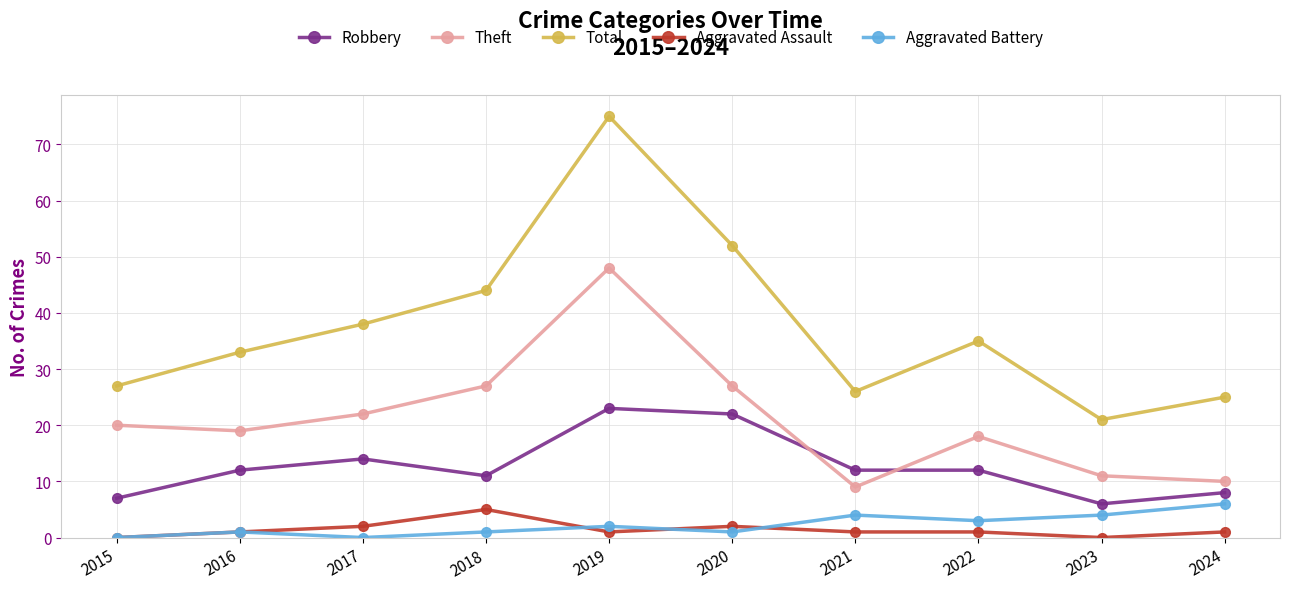

What is the average value of the Aggravated Battery series?

2